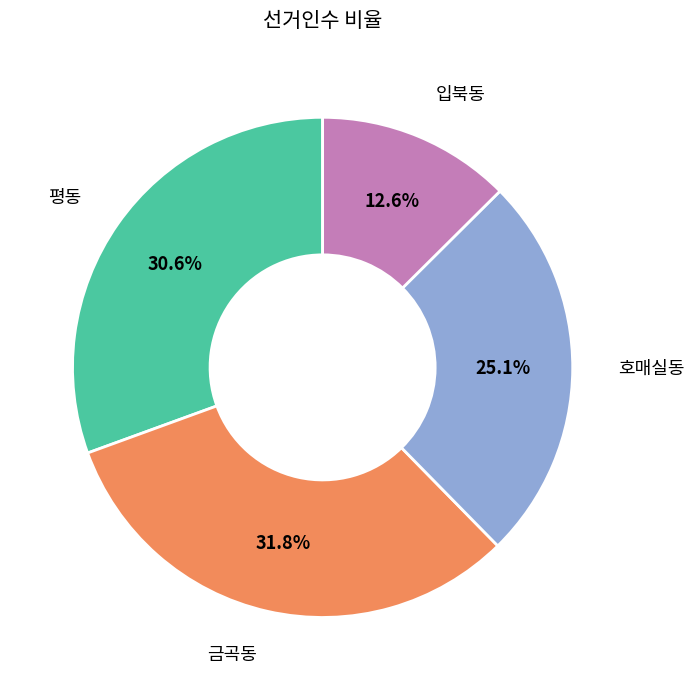

To the nearest percent, what is the average slice percentage?

25%